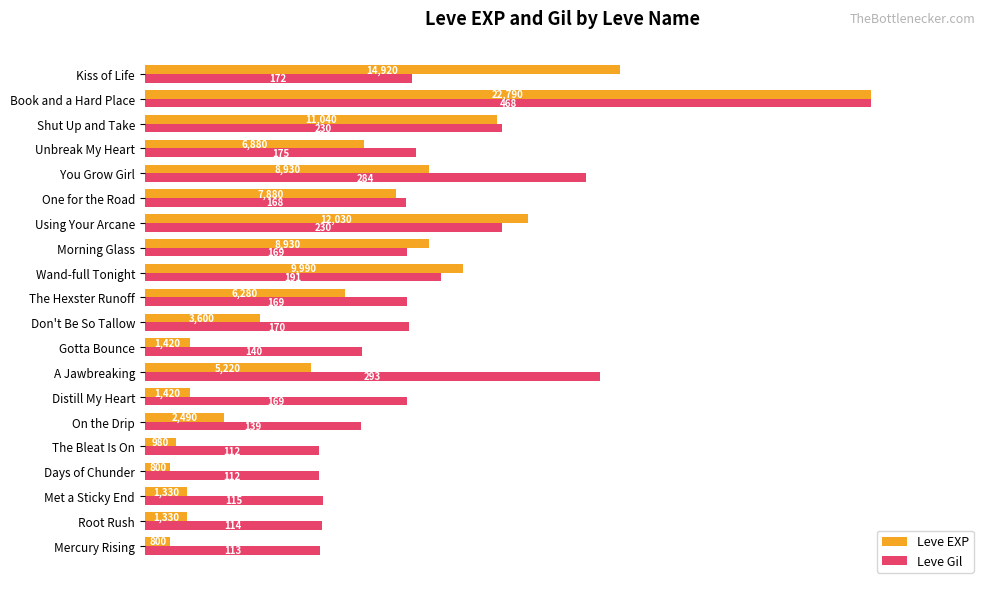

Which series has the widest spread of values?

Leve EXP